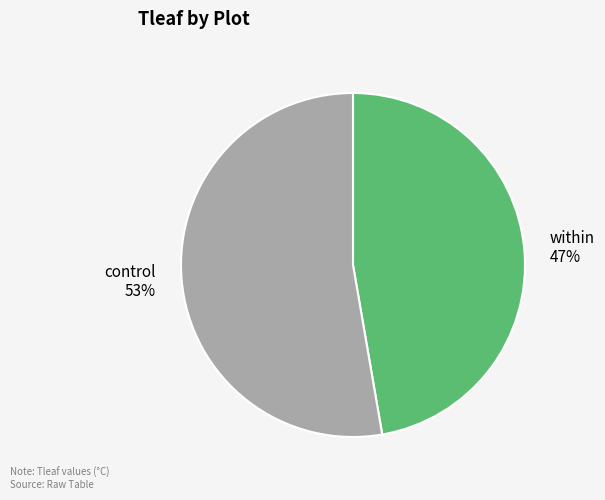

Do control and within together represent more than half of the pie?

Yes